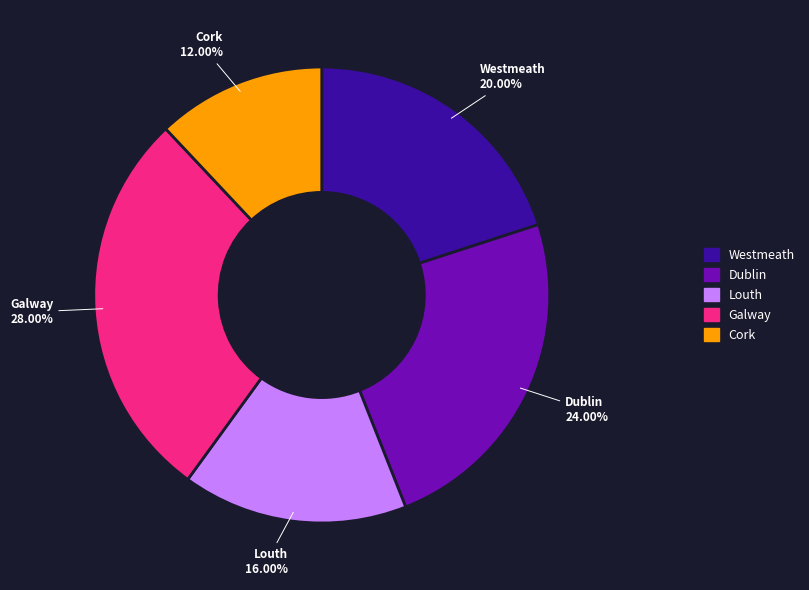

The Louth slice represents 16% of the pie. True or false?

True